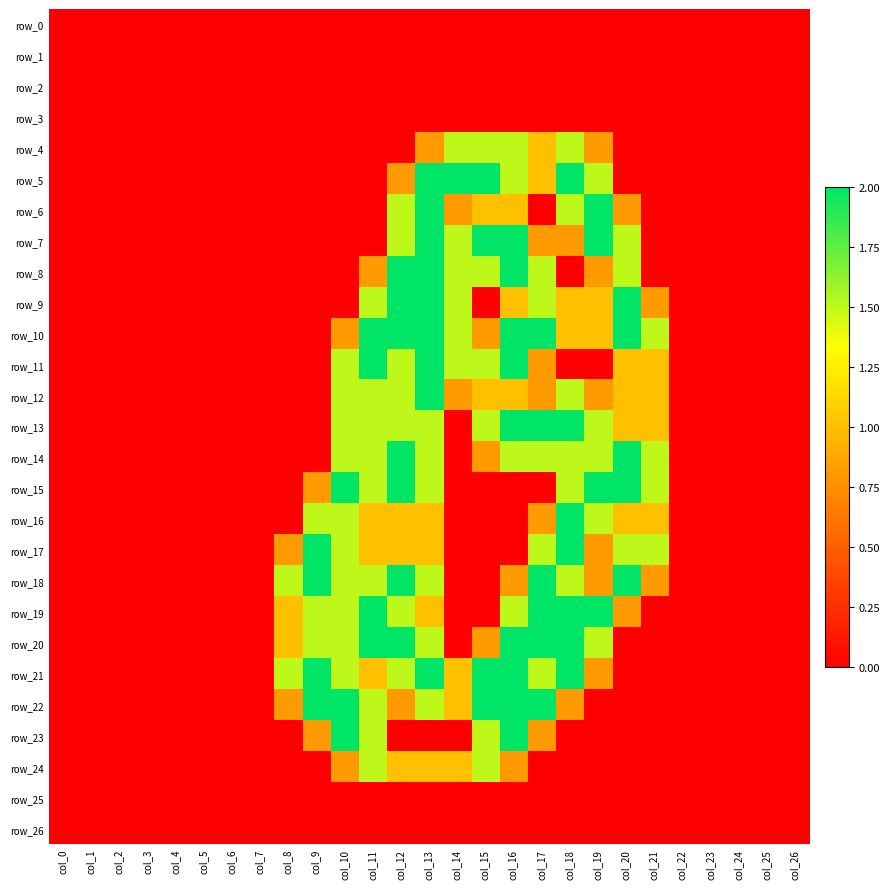

At col_26, list the series in order from largest to smallest.

row_0, row_1, row_2, row_3, row_4, row_5, row_6, row_7, row_8, row_9, row_10, row_11, row_12, row_13, row_14, row_15, row_16, row_17, row_18, row_19, row_20, row_21, row_22, row_23, row_24, row_25, row_26